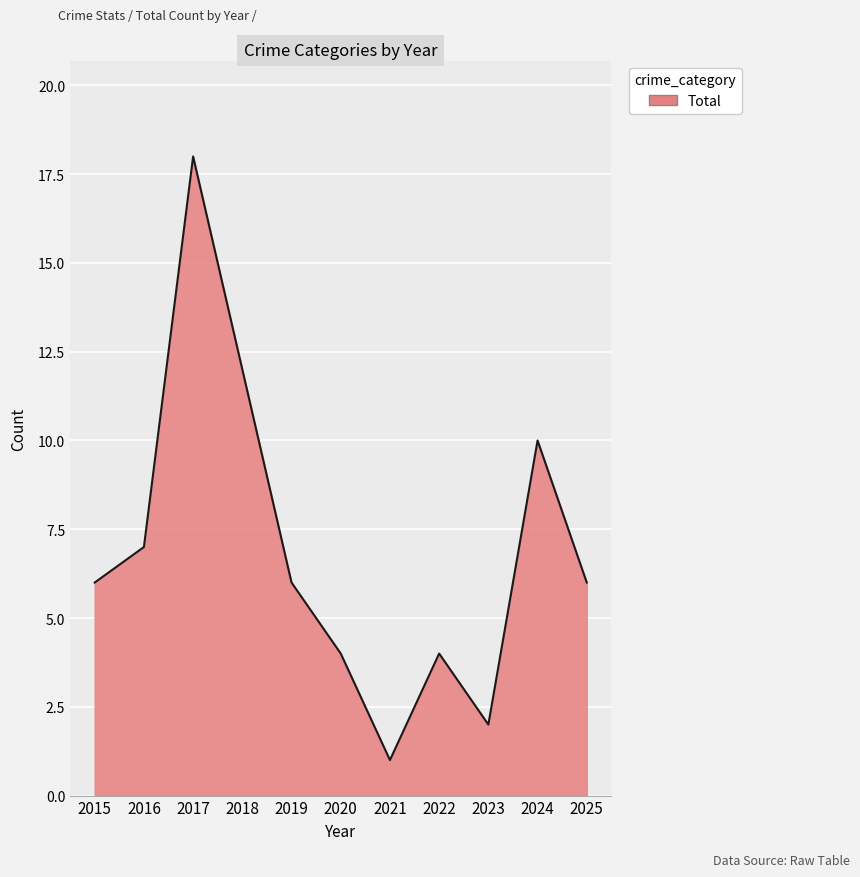

True or false: the data shows 4 at 2019.

False